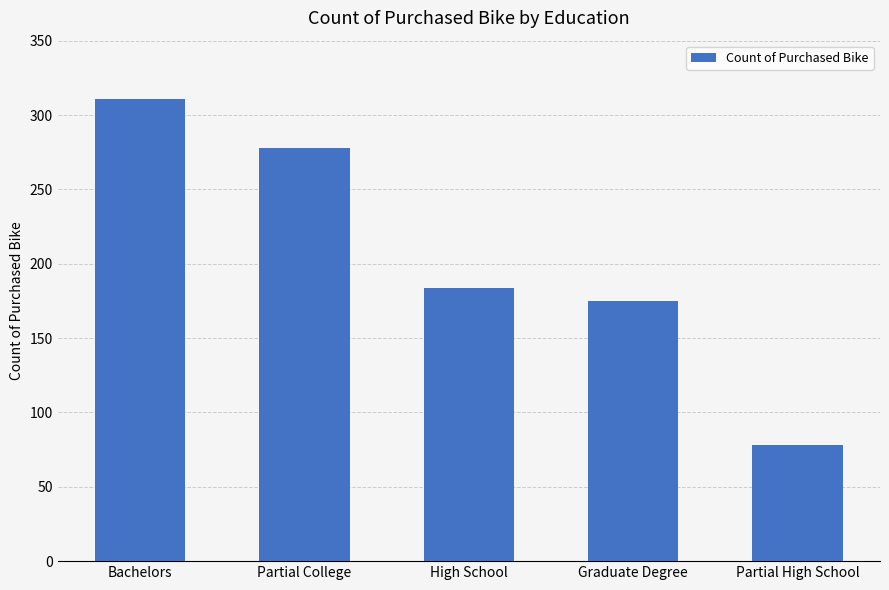

Is it true that the value at Bachelors is 485?

False